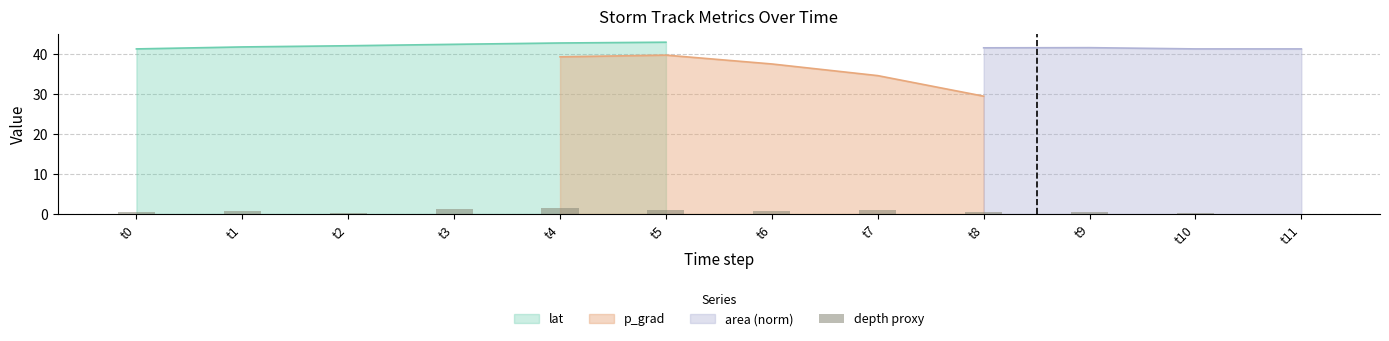

What is the value of the 7th bar from the left?

0.7